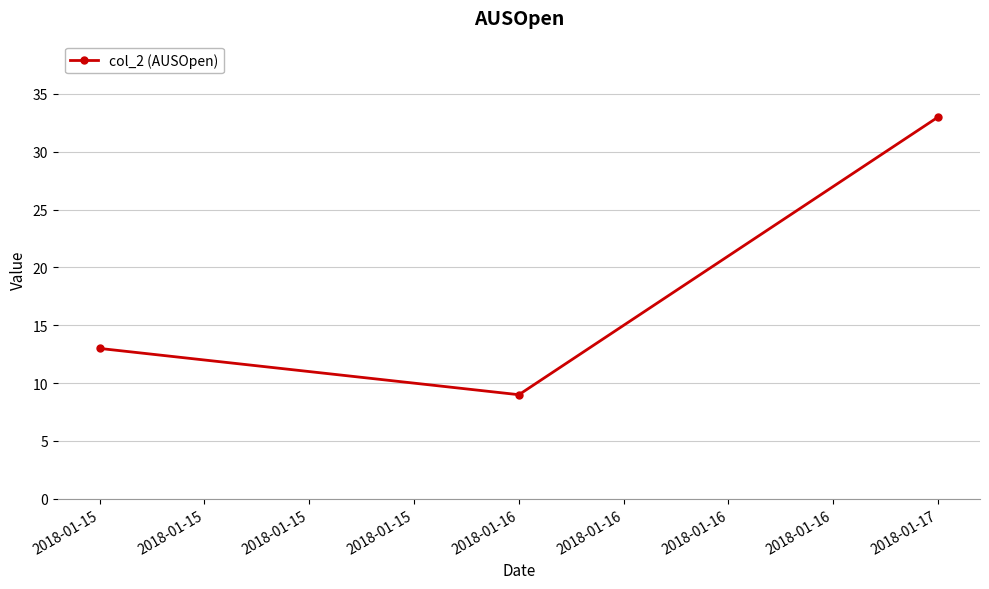

Which label corresponds to the smallest value in the chart?

2018-01-16